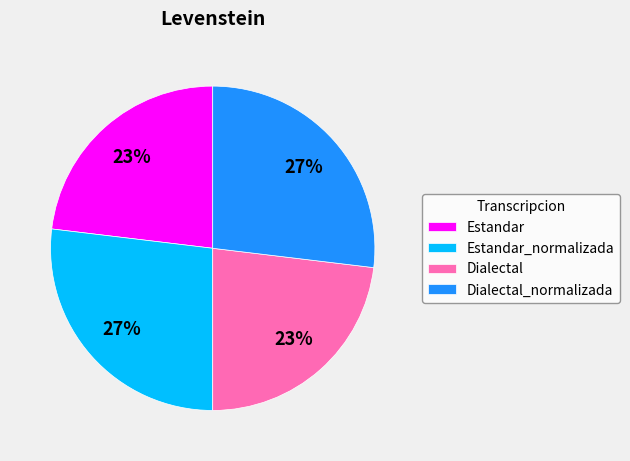

To the nearest percent, what is the difference between the largest and smallest slice percentages?

4%